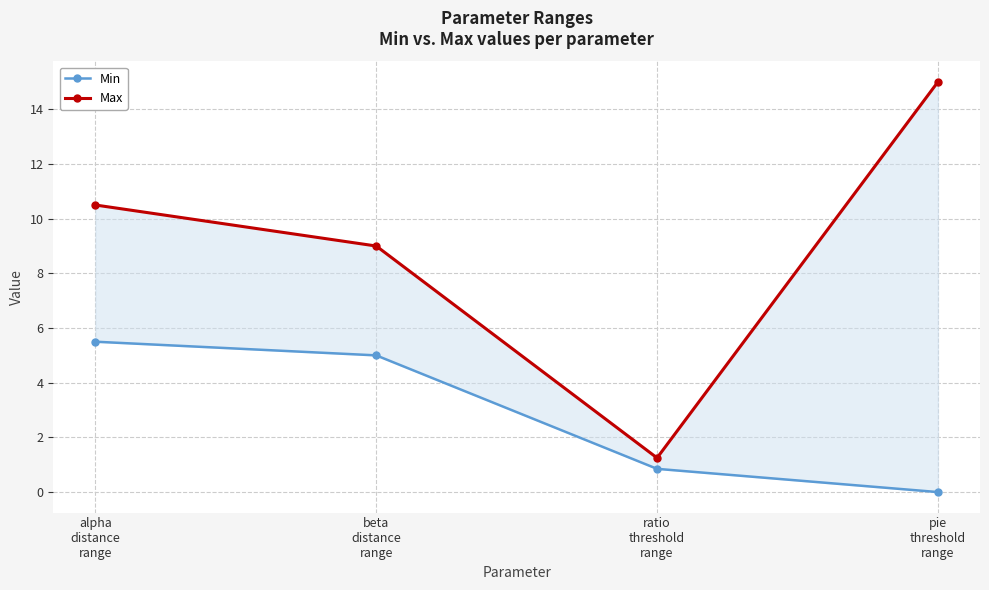

At how many categories does at least one series exceed 1?

4